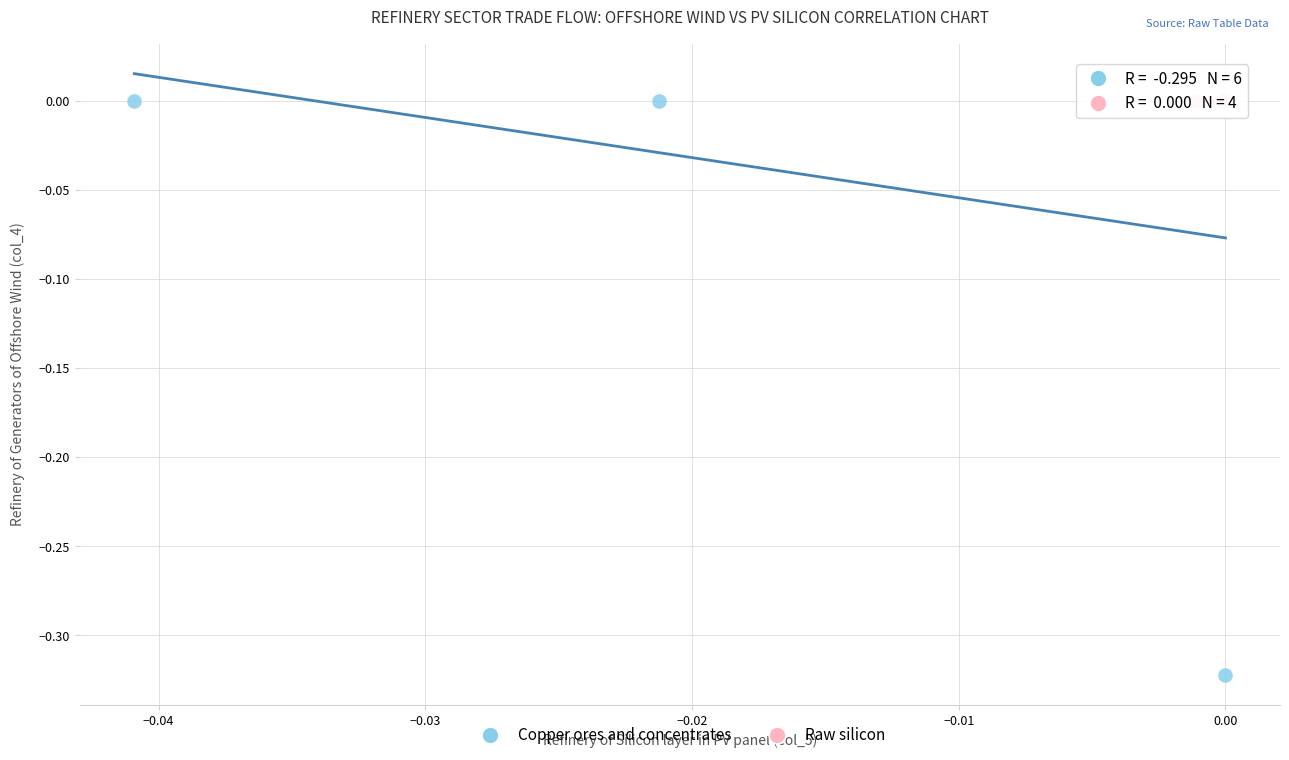

Which series reaches the minimum Y coordinate?

Copper ores and concentrates